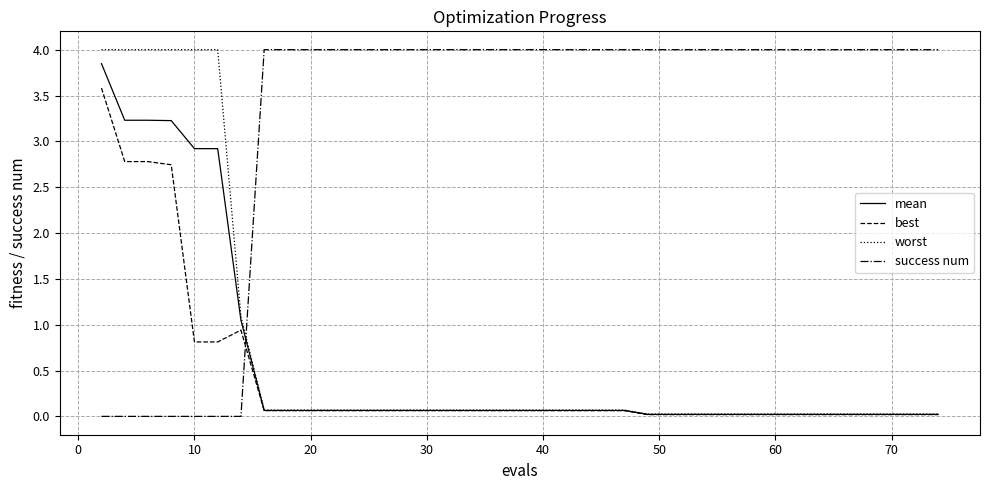

What is the greatest value displayed?

4.0